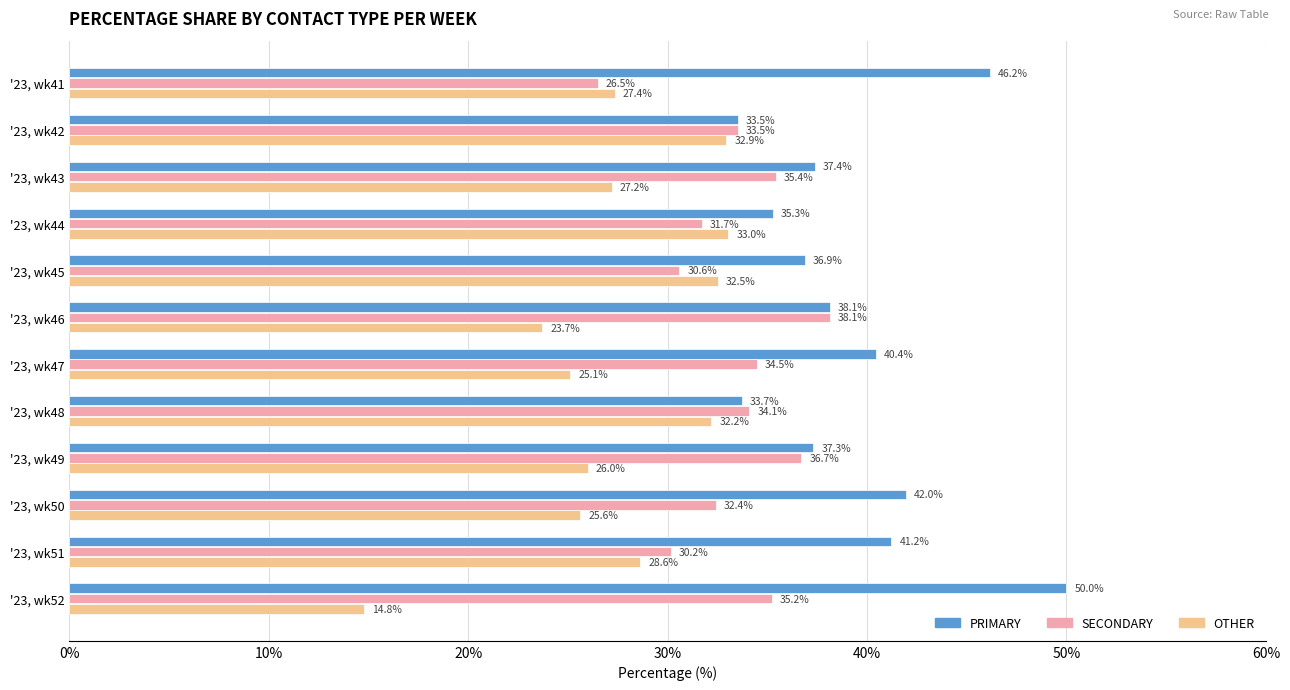

At which label does SECONDARY reach its peak?

'23, wk46